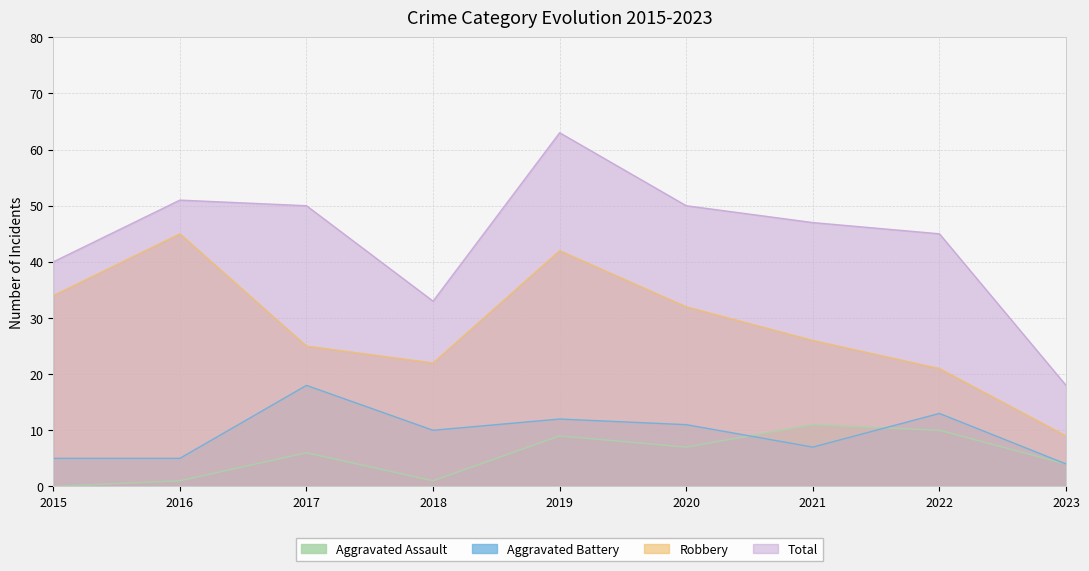

What is the maximum value shown in the chart?

63